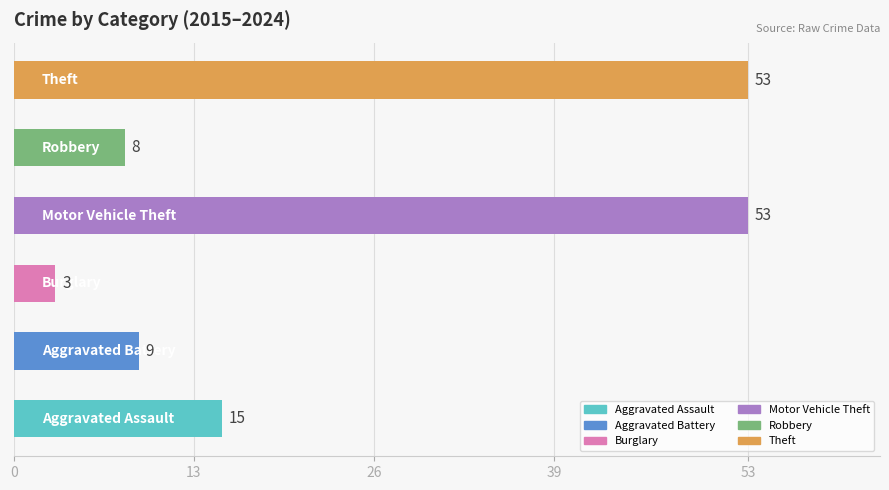

What is the average value?

24